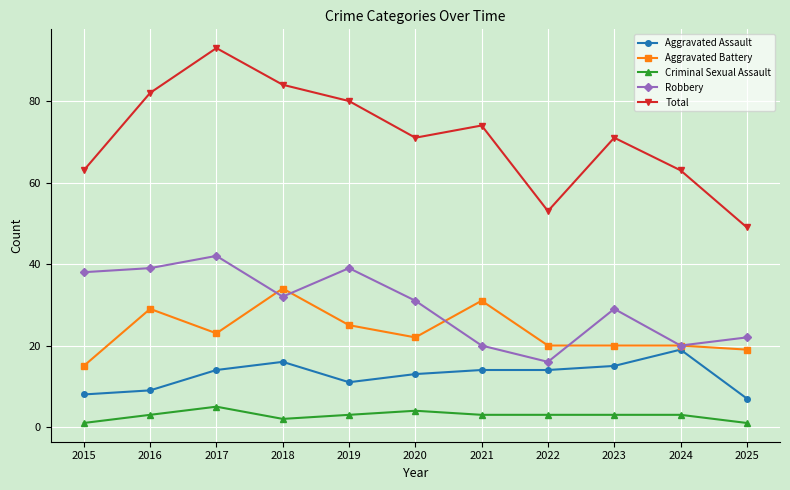

Where does the Robbery series first go above 31?

2015